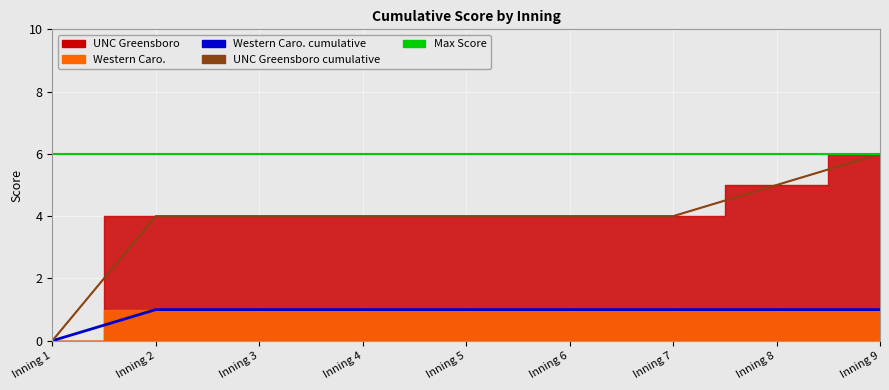

Which series has the largest total across all categories?

UNC Greensboro